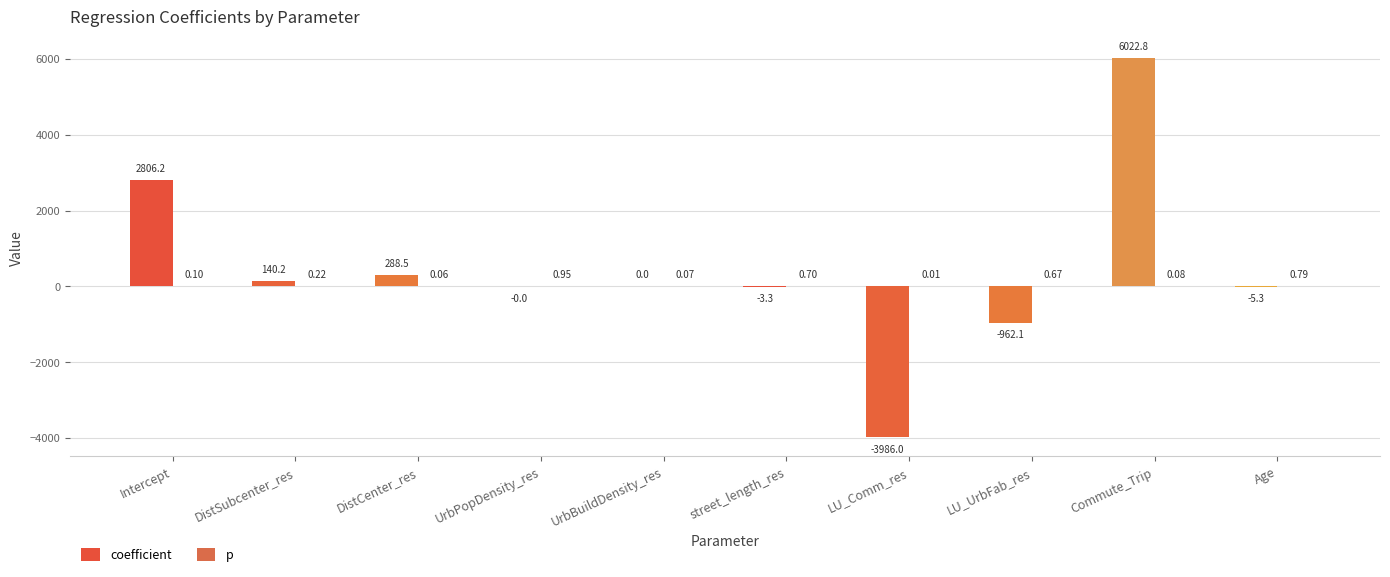

Which series has the largest total across all categories?

coefficient